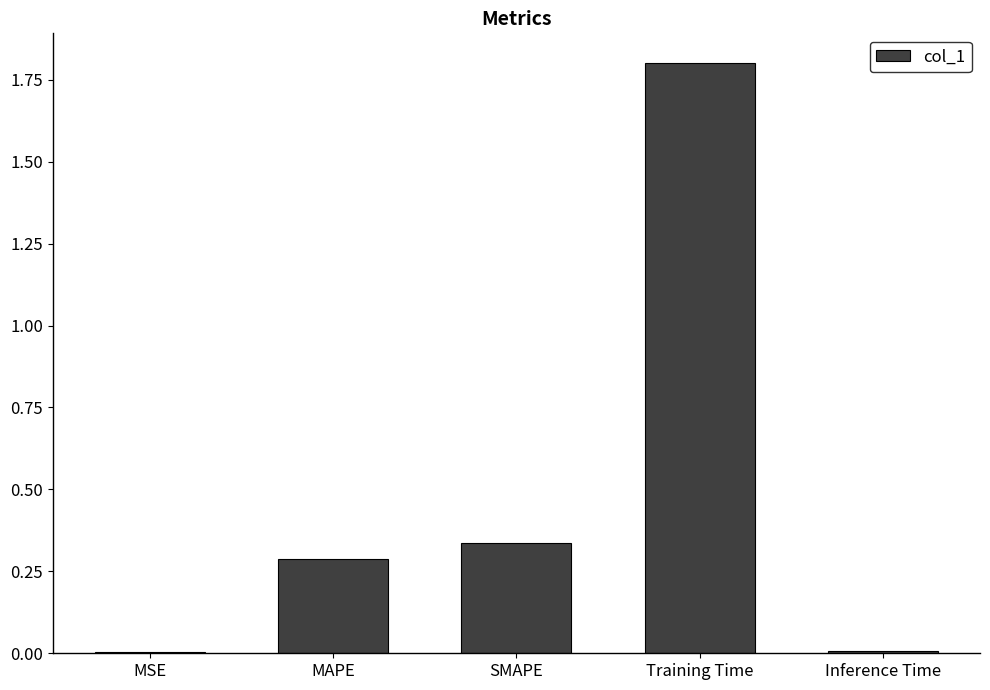

Which has a higher value, SMAPE or MAPE?

SMAPE